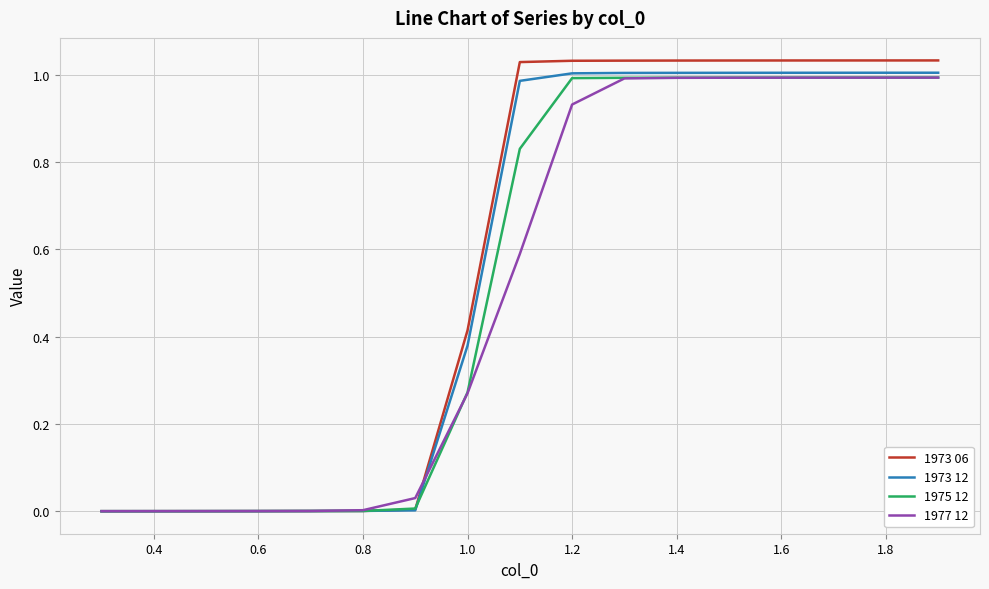

Which series has the largest range (max minus min)?

1973 06